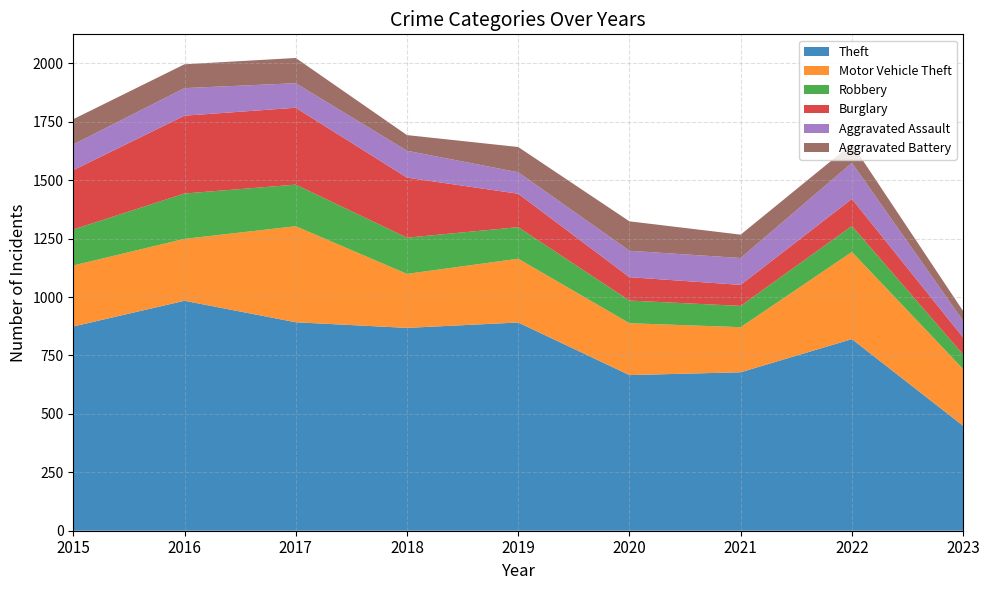

Reading right to left, what are all the values shown in this chart?

Theft: 449	820	678	666	891	868	892	984	874
Motor Vehicle Theft: 243	373	193	222	273	231	411	265	261
Robbery: 62	111	91	97	135	155	178	194	154
Burglary: 73	116	90	100	143	257	329	333	254
Aggravated Assault: 71	154	115	113	92	115	105	118	110
Aggravated Battery: 42	81	100	126	108	67	108	102	108